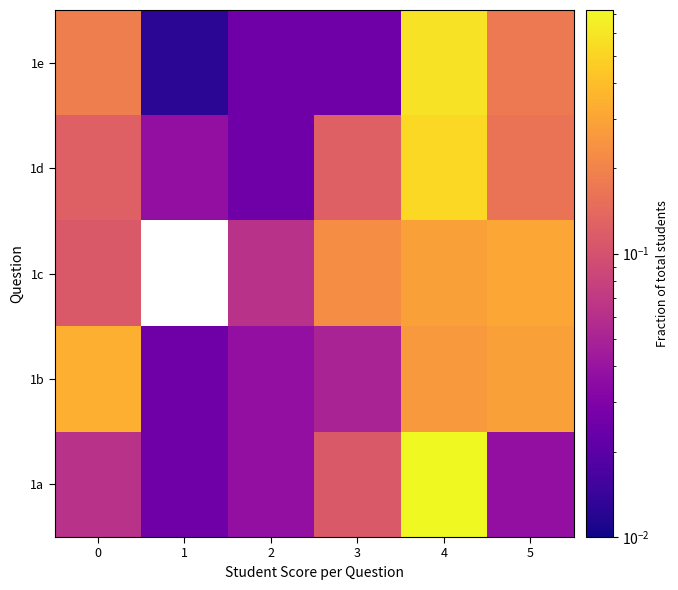

Which category has the lowest value in the 1e series?

1